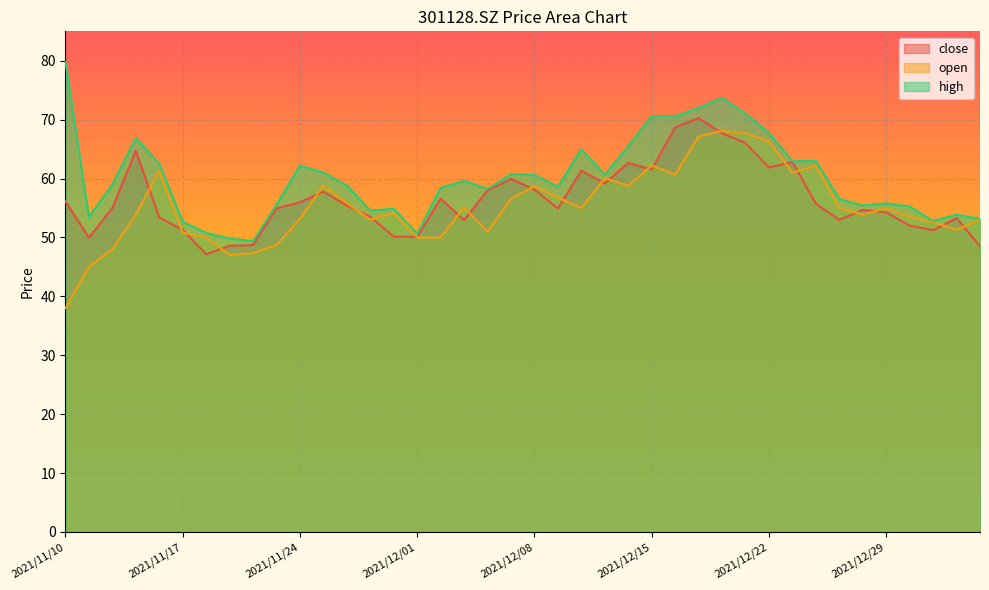

At which label does open reach its minimum?

2021/11/10